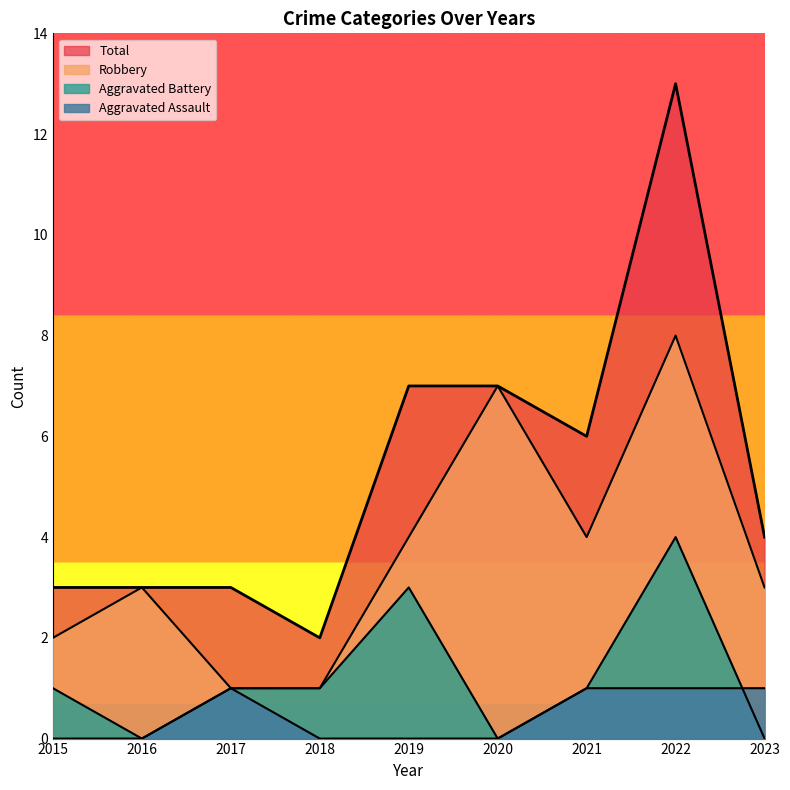

Does the chart display data point markers on the line(s)?

No